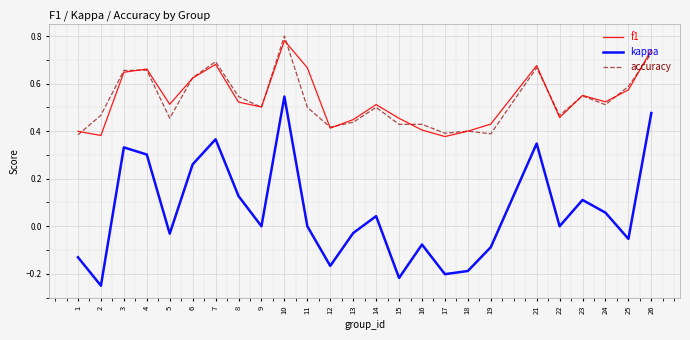

Between 5 and 19, which series saw the biggest shift?

f1